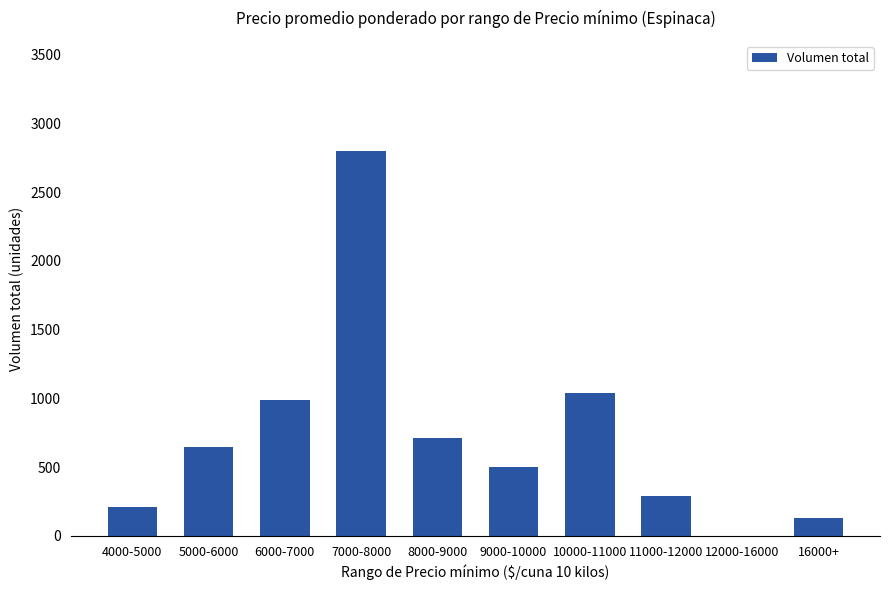

Between 8000-9000 and 16000+, which is larger?

8000-9000